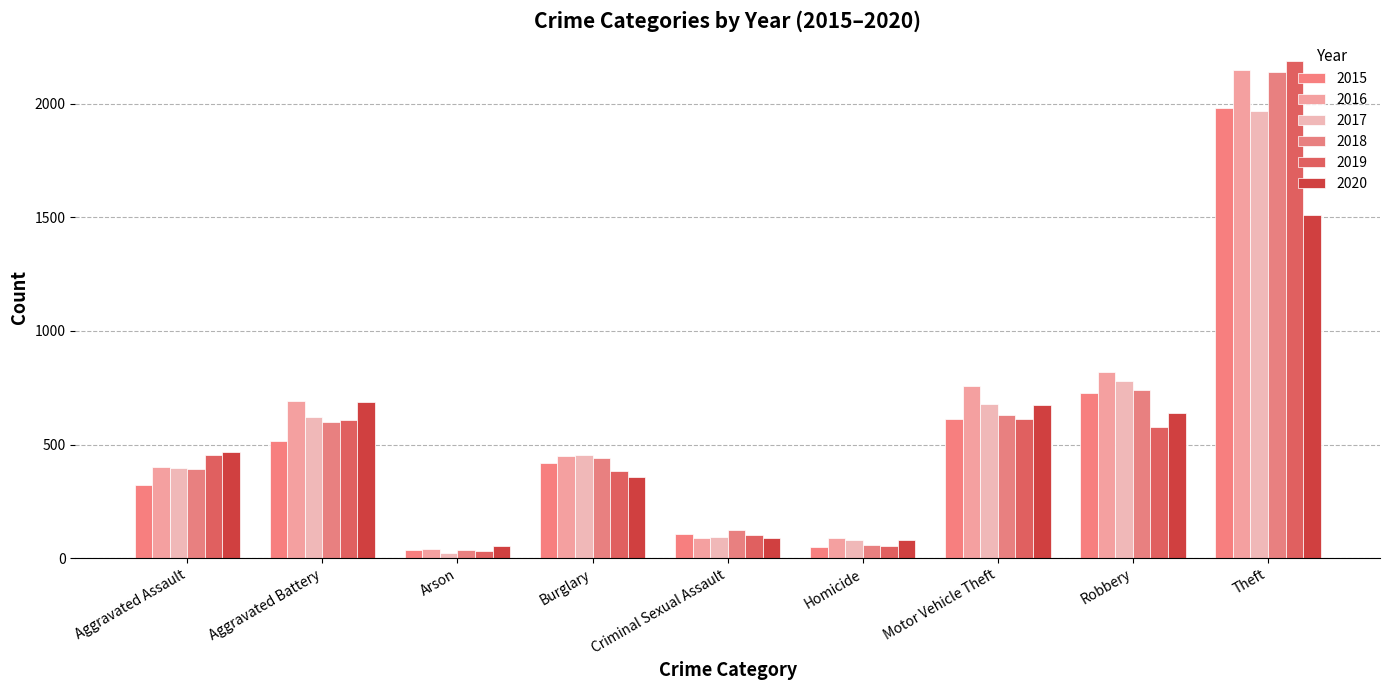

Which category has the highest value across all series?

Theft